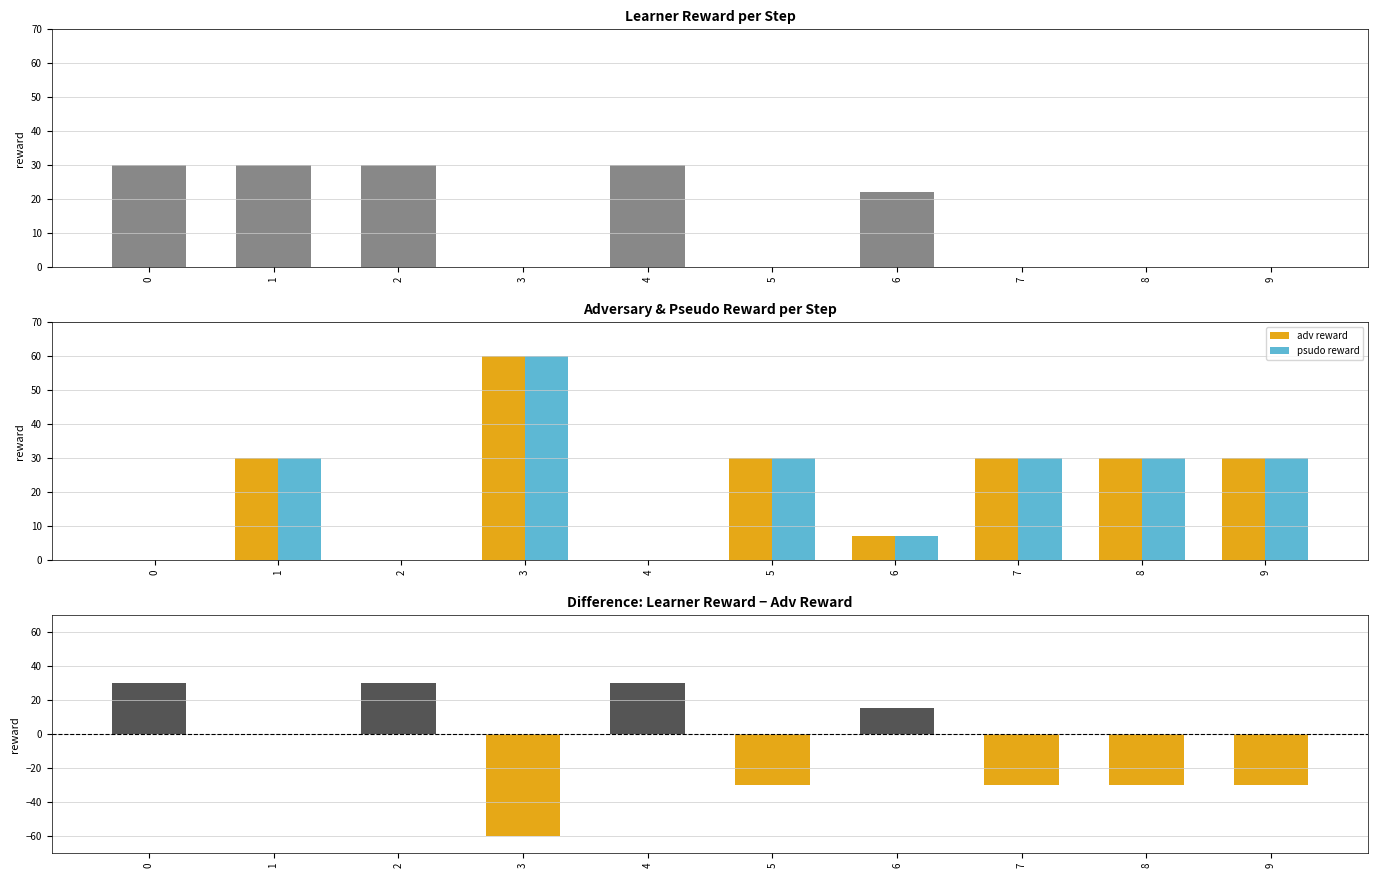

How many bars are there in total?

40